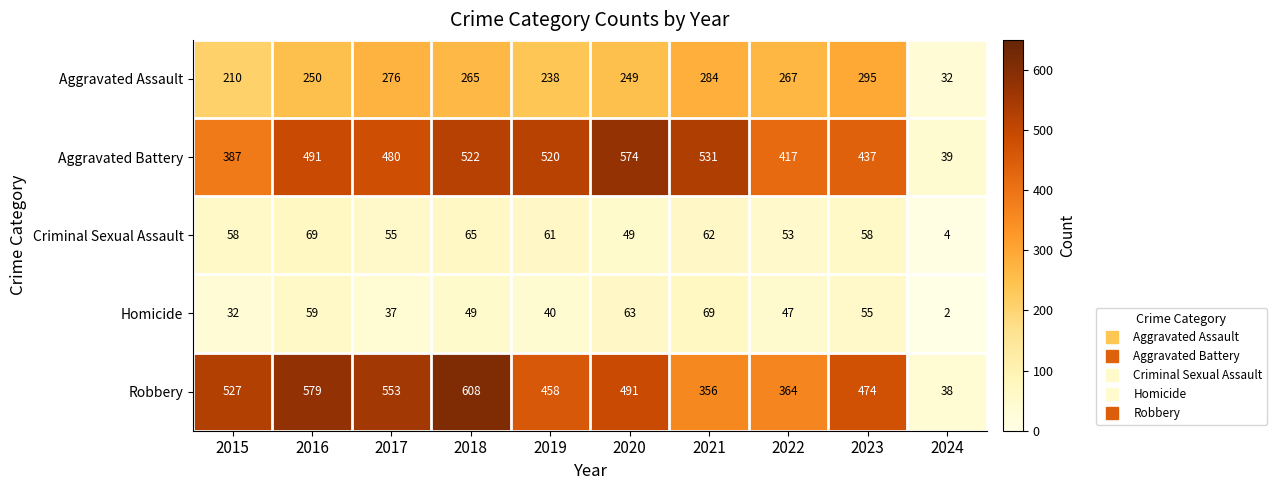

Where does the Homicide series first go above 49?

2016